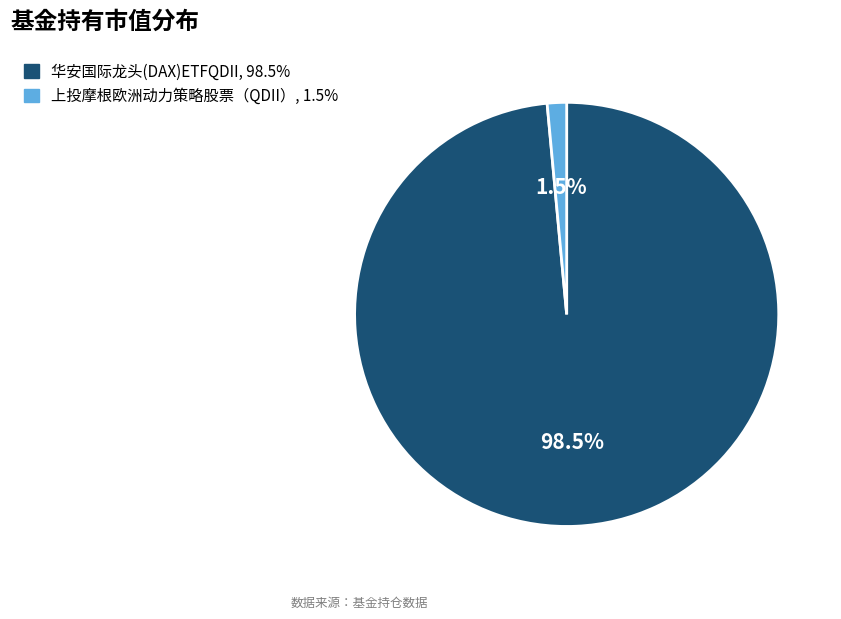

Count the number of slices in the pie.

2